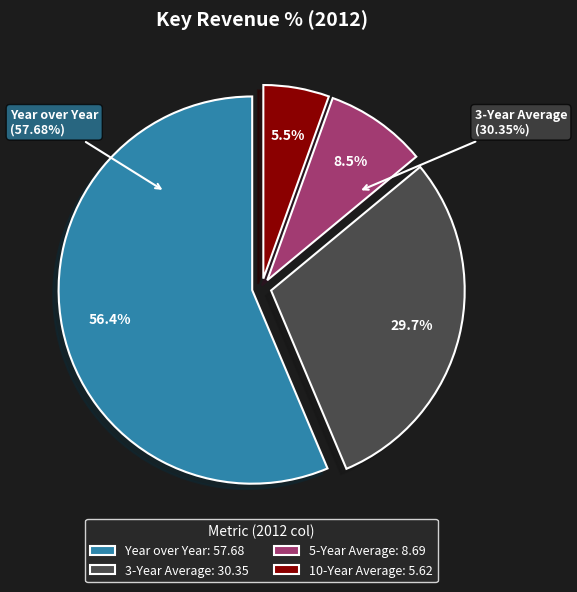

Is the sum of 5-Year Average and 10-Year Average greater than half?

No